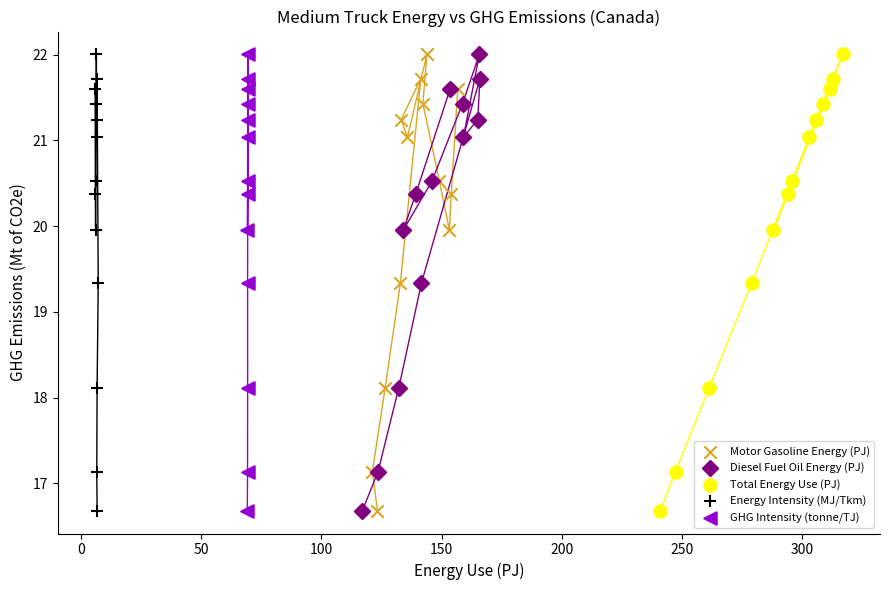

What are all the series names shown in the legend?

Motor Gasoline Energy (PJ), Diesel Fuel Oil Energy (PJ), Total Energy Use (PJ), Energy Intensity (MJ/Tkm), GHG Intensity (tonne/TJ)